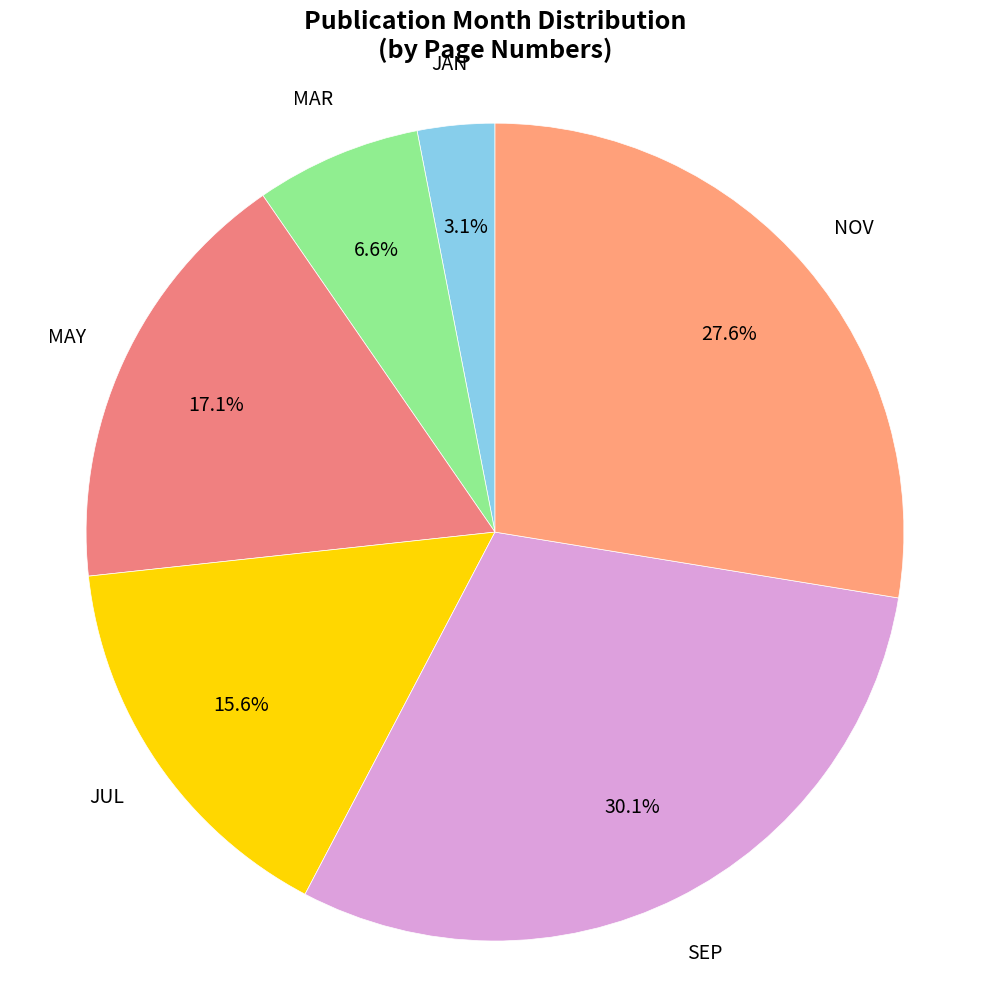

Is the sum of JAN and NOV greater than half?

No